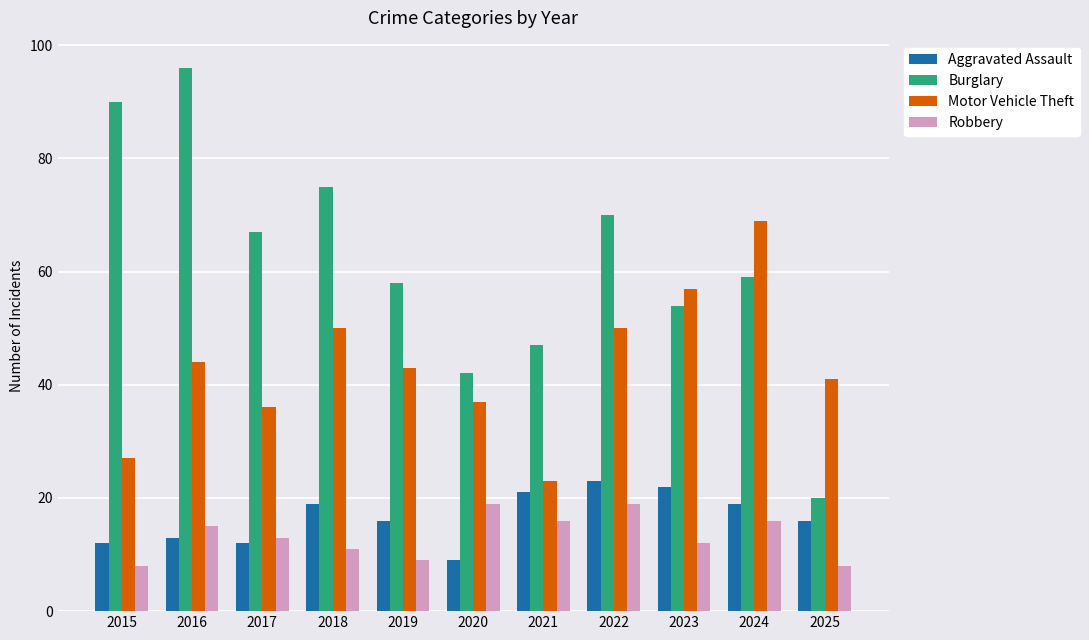

Which series has the largest total across all categories?

Burglary